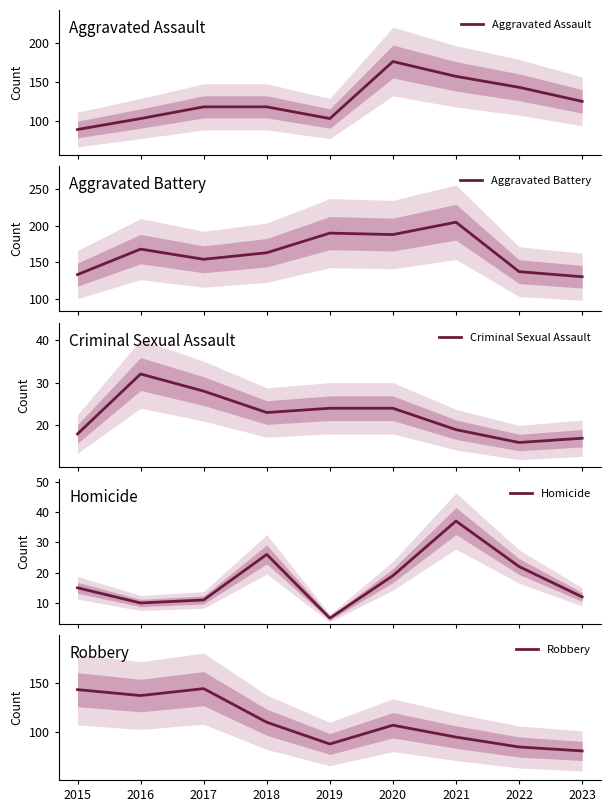

At which category does Aggravated Battery reach its first local valley?

2017